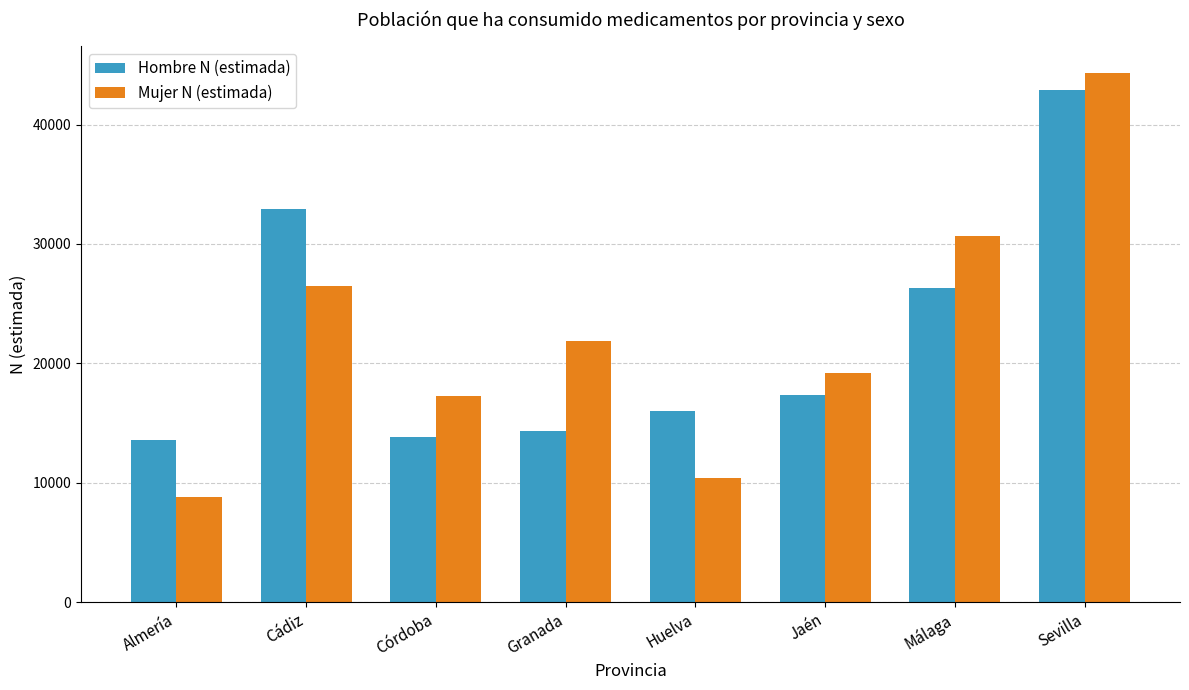

Reading right to left, list all the values displayed in this chart.

Hombre N (estimada): Sevilla=42924	Málaga=26309	Jaén=17371	Huelva=16015	Granada=14301	Córdoba=13830	Cádiz=32963	Almería=13592
Mujer N (estimada): Sevilla=44320	Málaga=30648	Jaén=19210	Huelva=10361	Granada=21861	Córdoba=17306	Cádiz=26461	Almería=8777